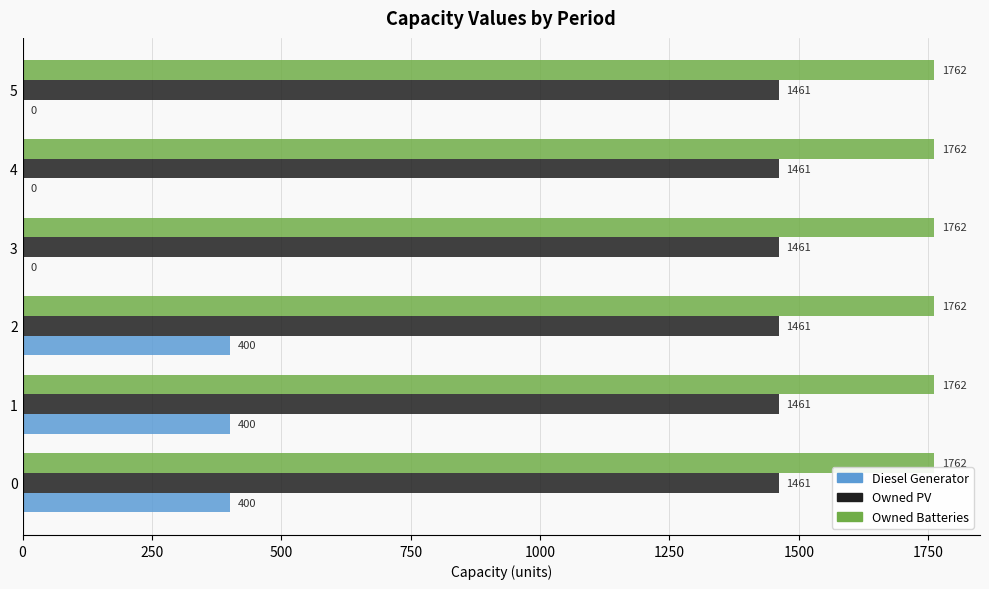

What is the sum of all Owned Batteries values?

10572